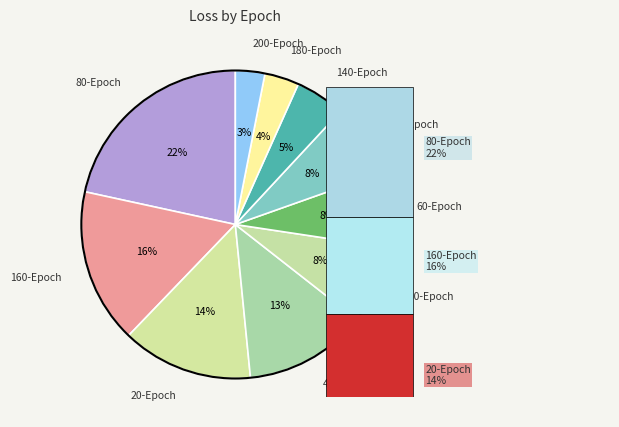

To the nearest percent, what percentage of the pie is 20-Epoch?

14%